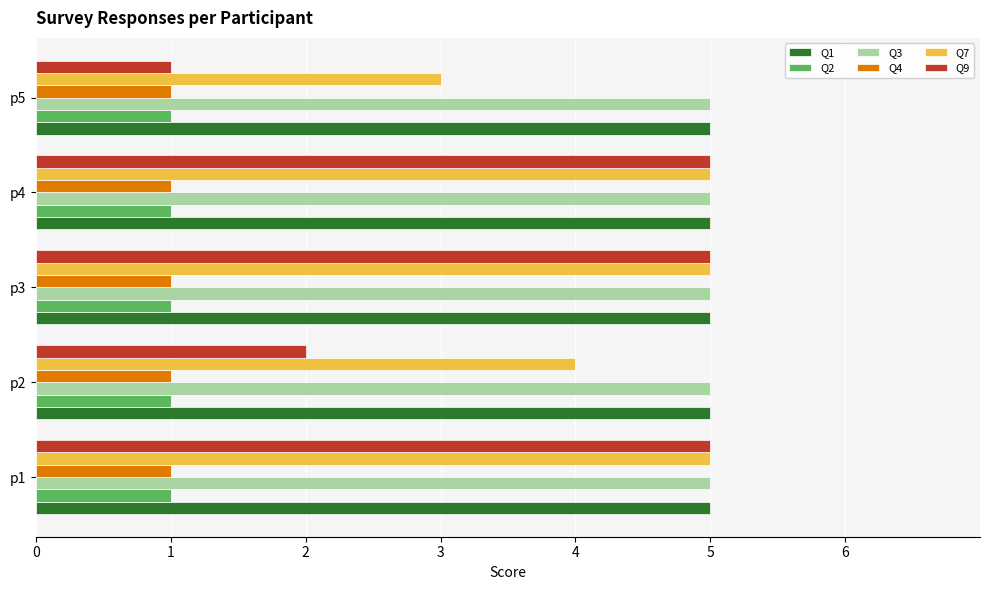

What are all the series names shown in the legend?

Q1, Q2, Q3, Q4, Q7, Q9